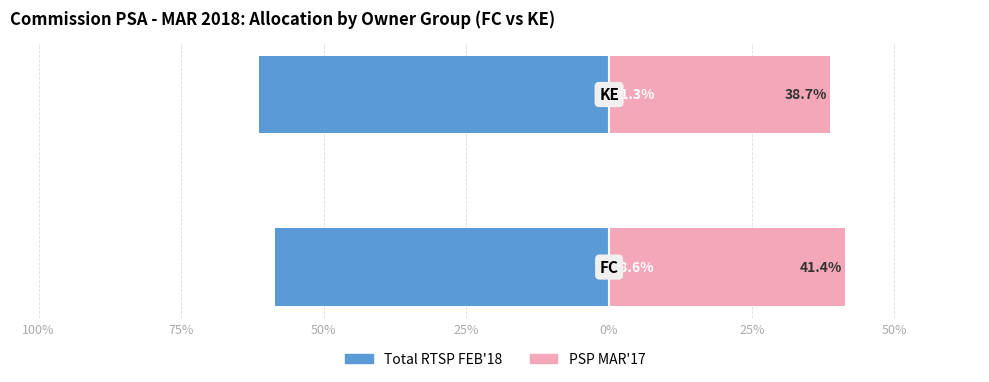

Count the number of data series in this chart.

2